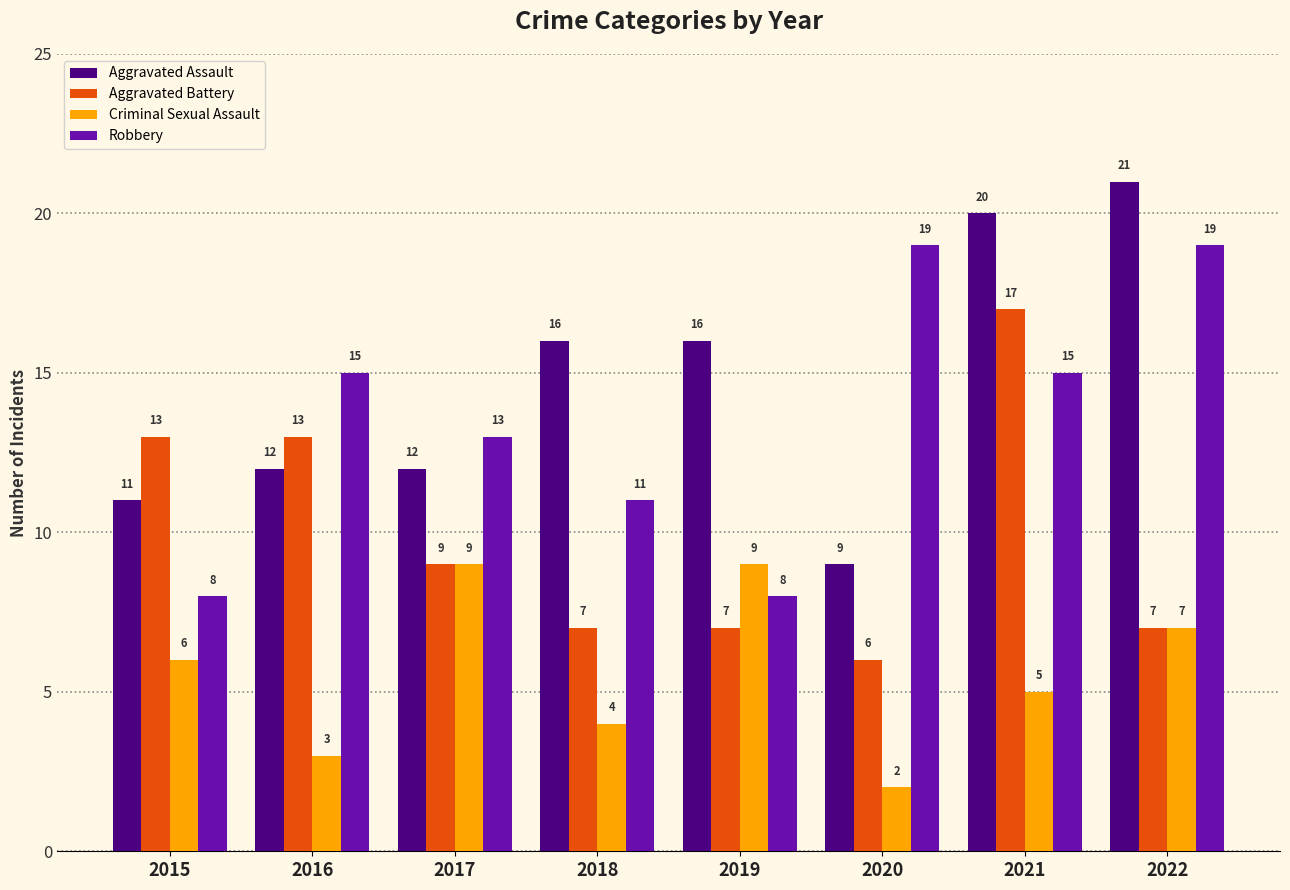

At how many categories does at least one series exceed 14?

6